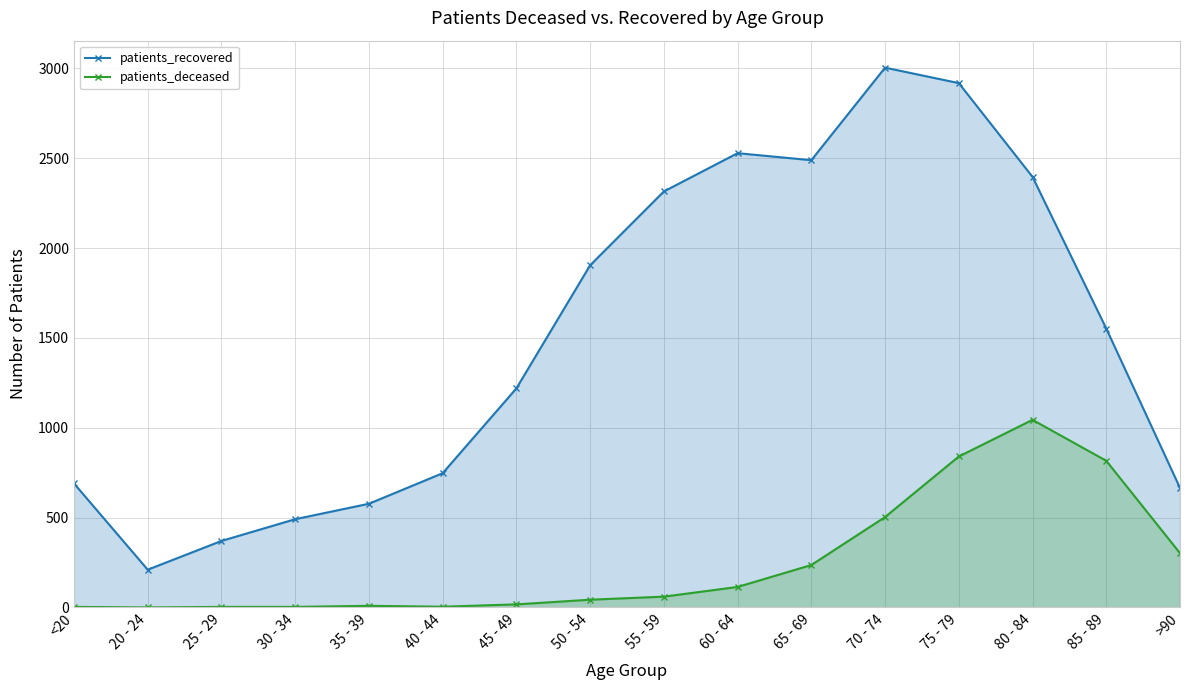

True or false: patients_deceased has a value of 491 at >90.

False